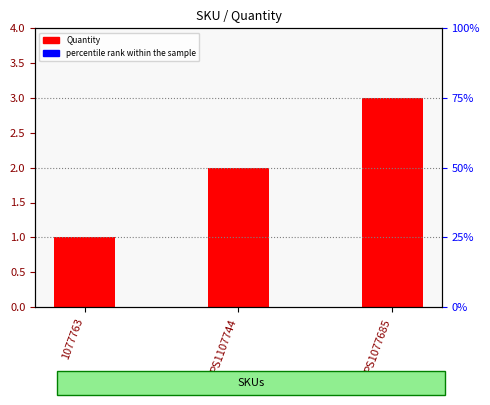

What is the label of the 2nd bar from the left?

PS1107744